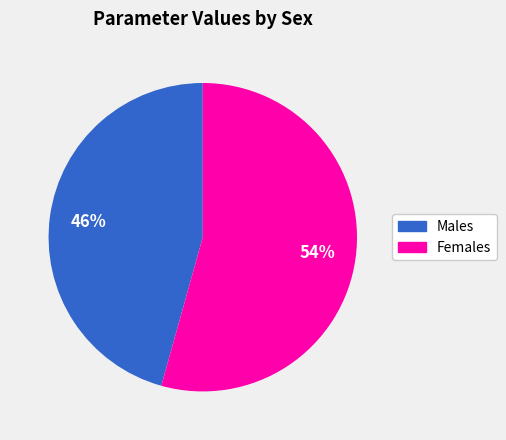

Which category has the biggest portion of the pie?

Females